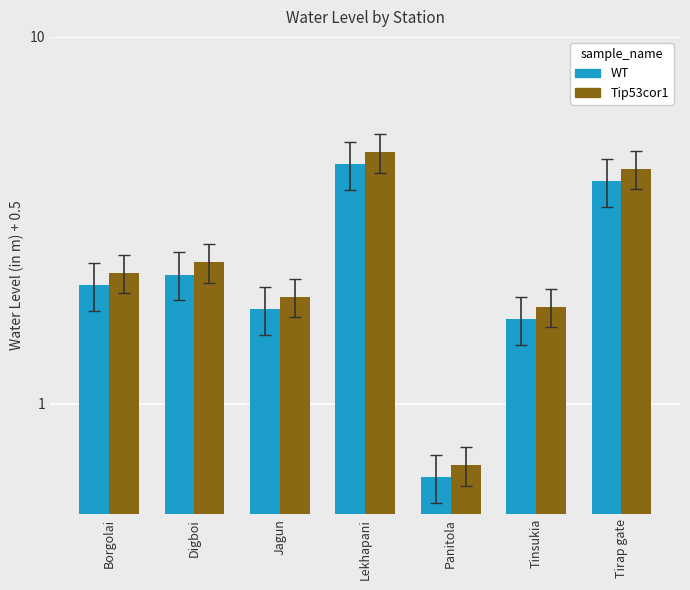

Where does the WT series first go above 2?

Borgolai